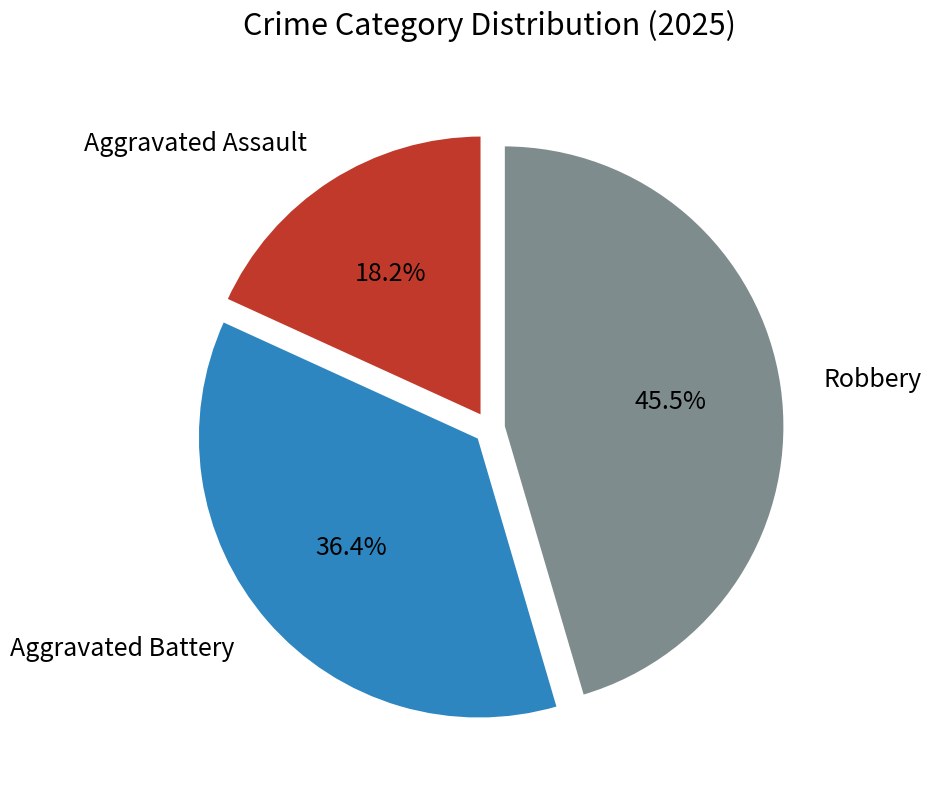

To the nearest percent, what is the average slice percentage?

33%